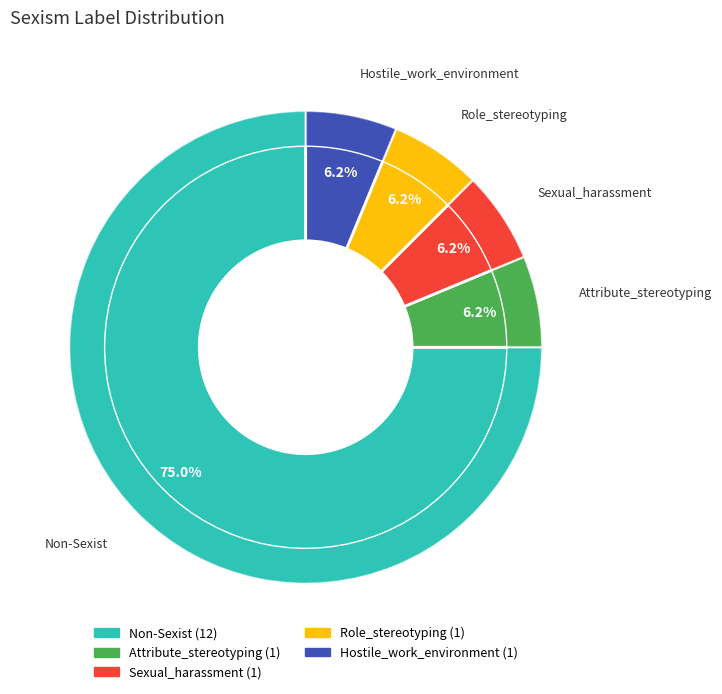

To the nearest percent, what portion does Attribute_stereotyping represent?

6%